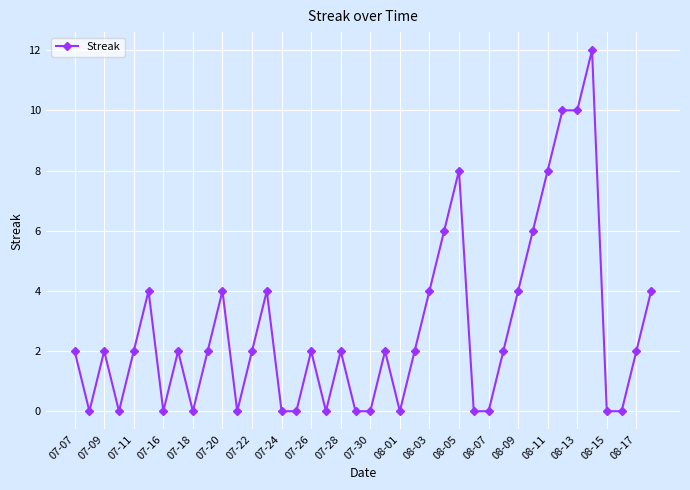

What is the difference between the maximum and second lowest values?

12